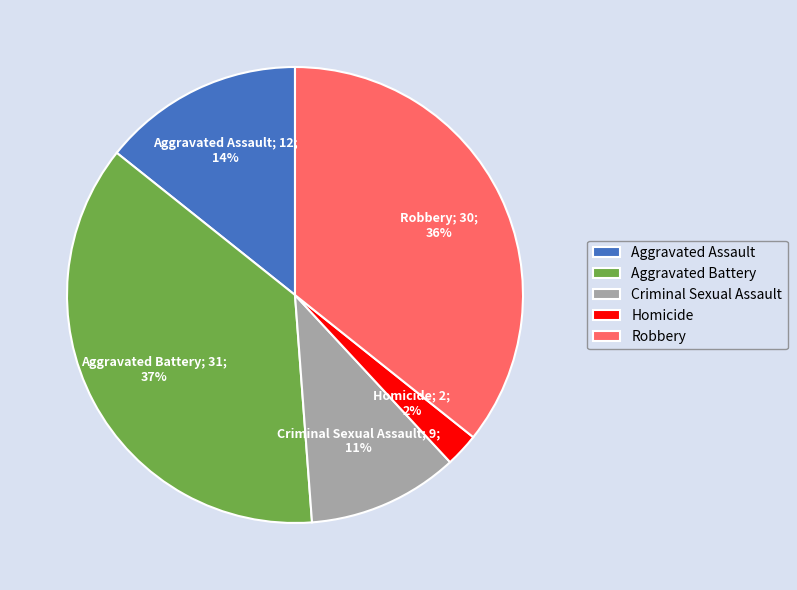

What is the ratio of the value at Aggravated Battery to the value at Robbery?

1.0